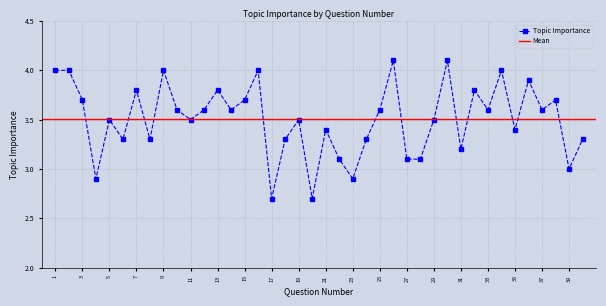

What is the difference between the maximum and minimum values?

1.4